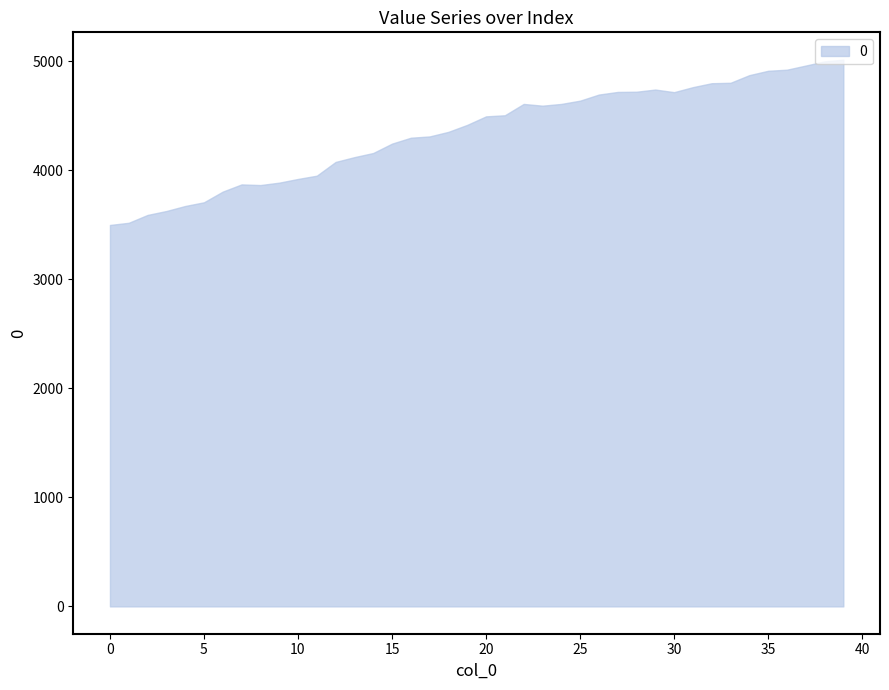

What is the minimum value shown in the chart?

3498